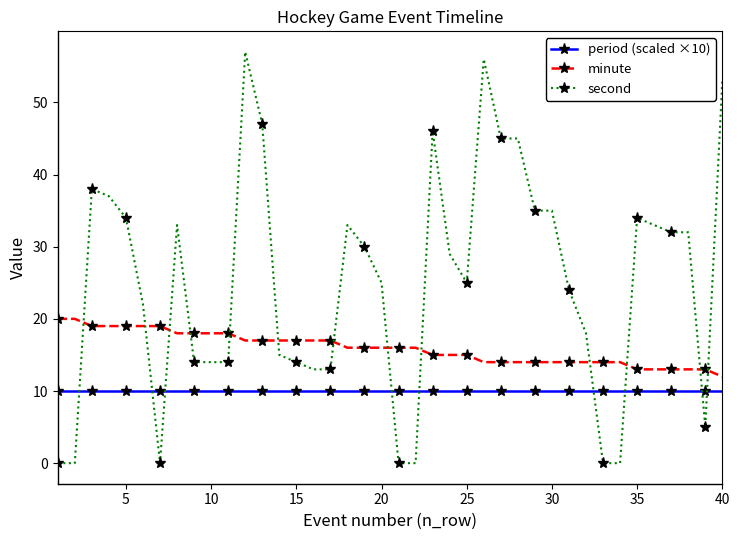

Which series has the widest spread of values?

second